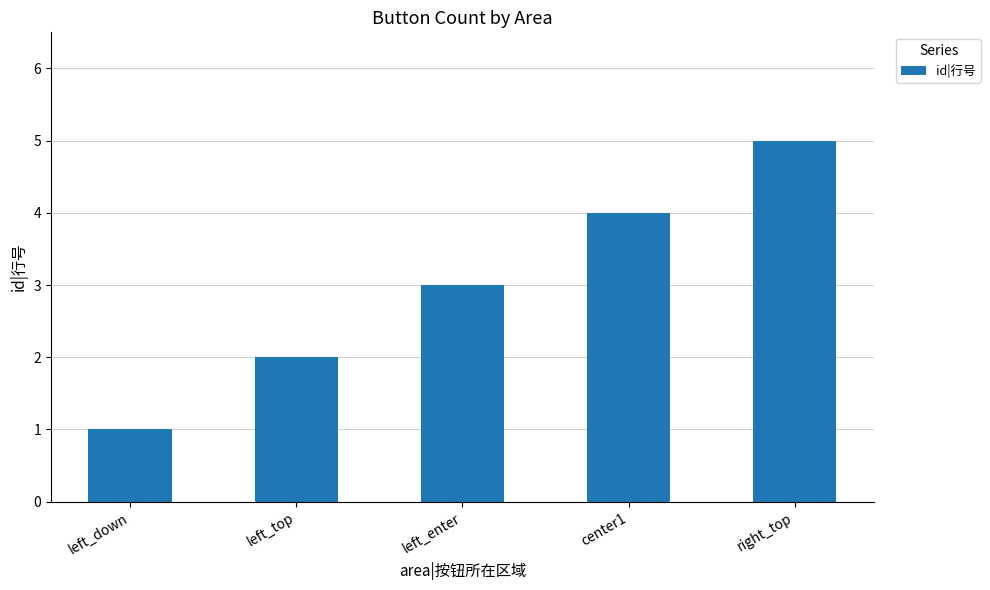

Does the chart contain stacked bars?

No